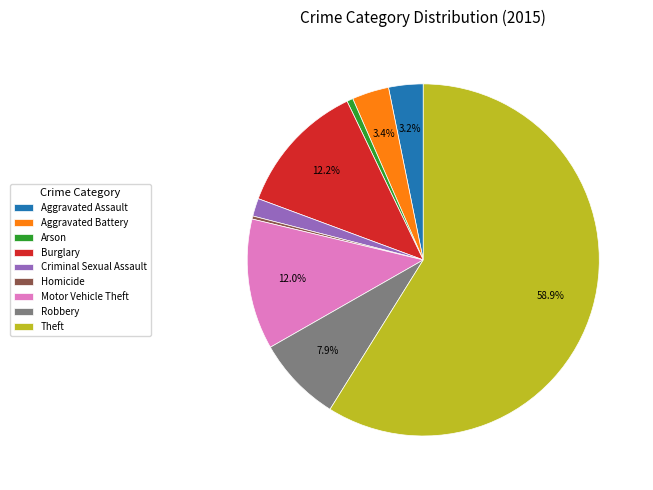

To the nearest percent, what portion does Theft represent?

59%